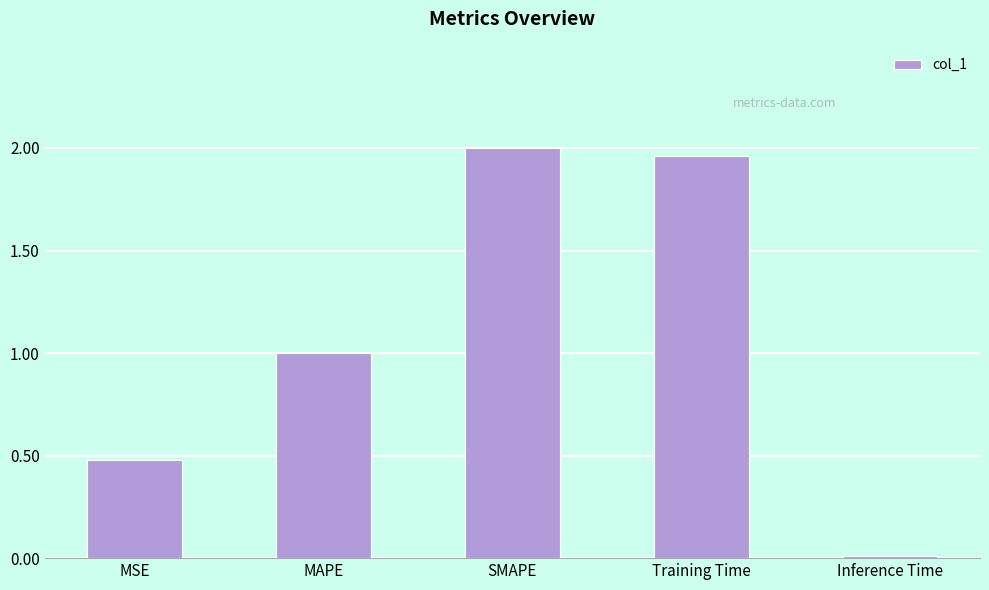

Rank the categories by value from lowest to highest.

Inference Time, MSE, MAPE, Training Time, SMAPE